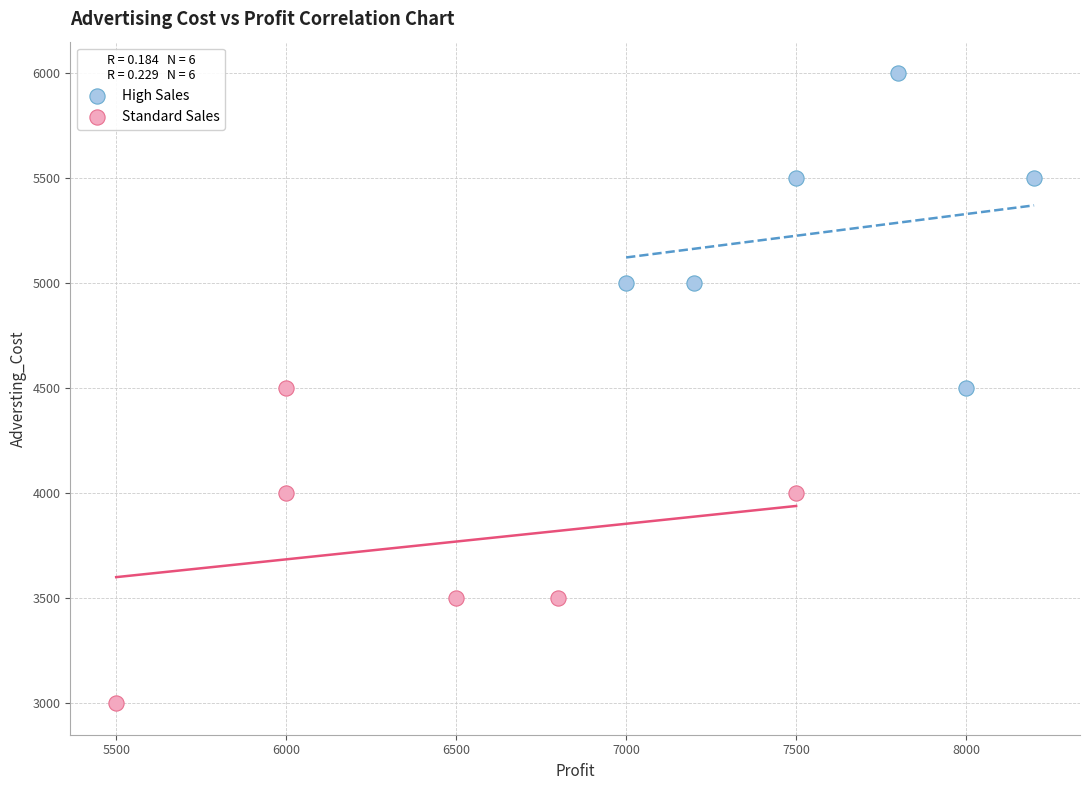

What are all the series names shown in the legend?

High Sales, Standard Sales